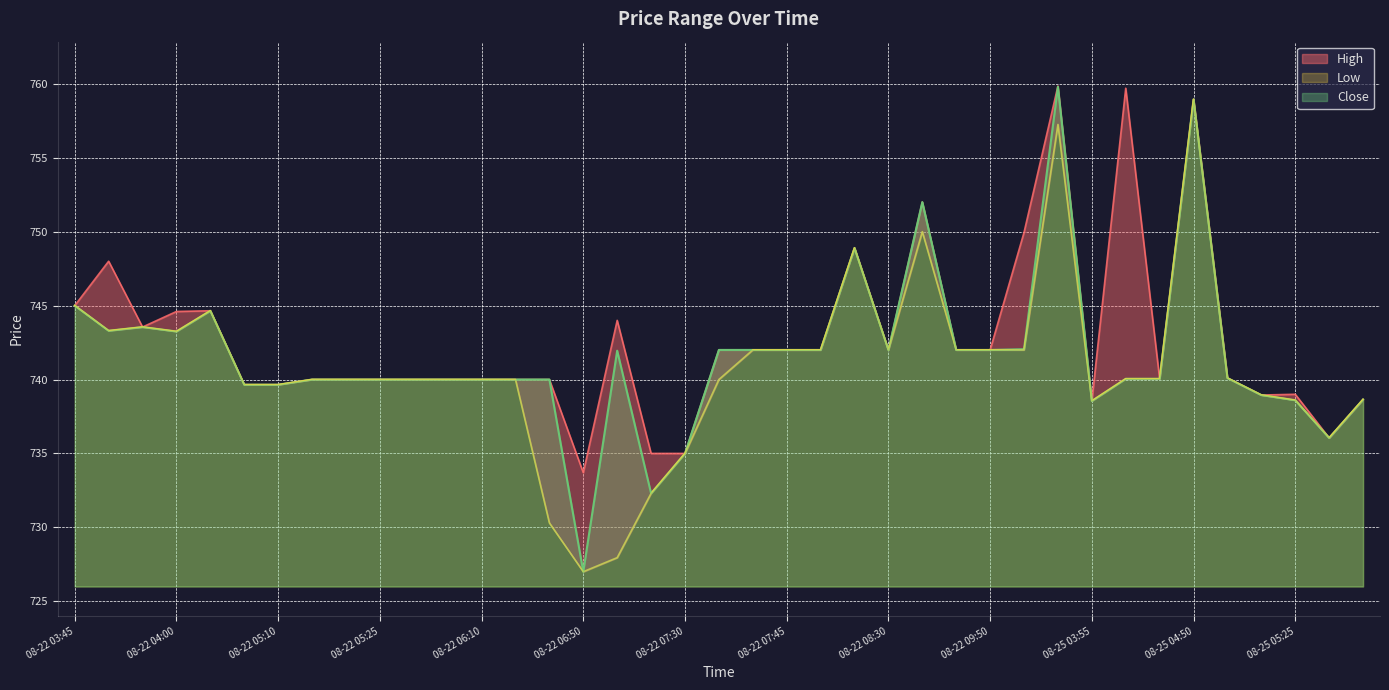

How many data points in Low are less than 740?

12